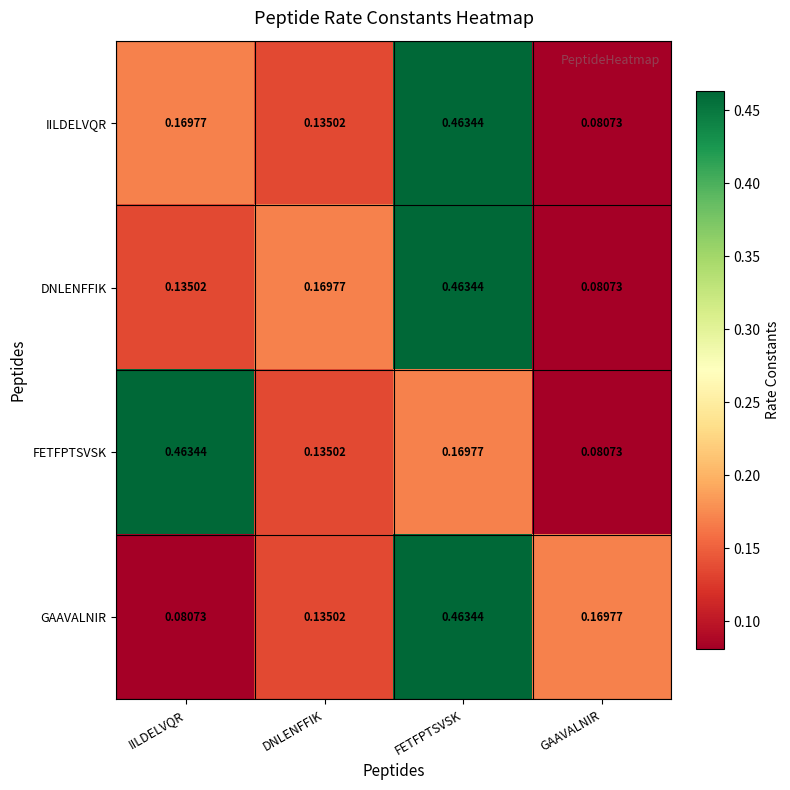

Where is FETFPTSVSK nearest to the value 0?

GAAVALNIR